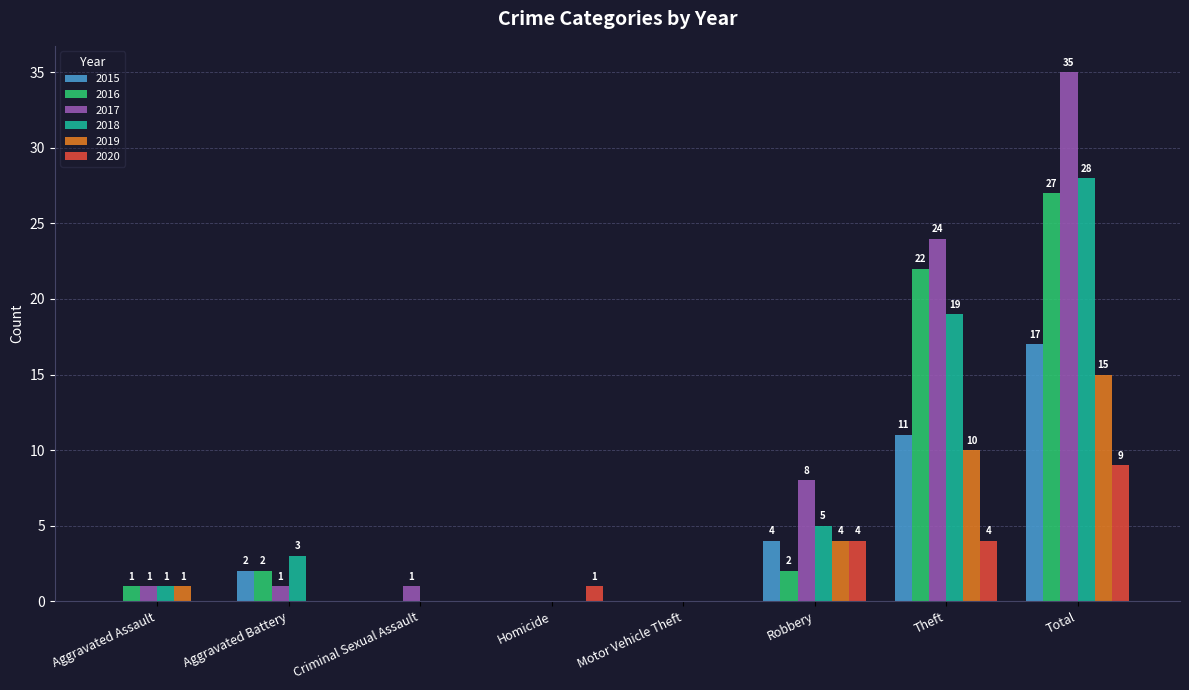

Where is 2019 nearest to the value 7?

Robbery